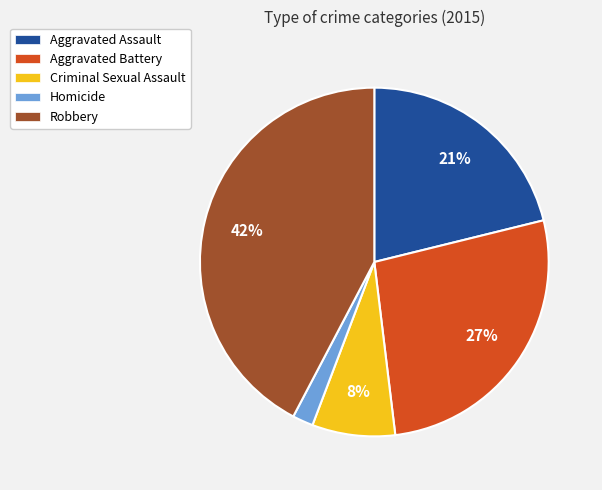

To the nearest percent, what is the average slice percentage?

20%